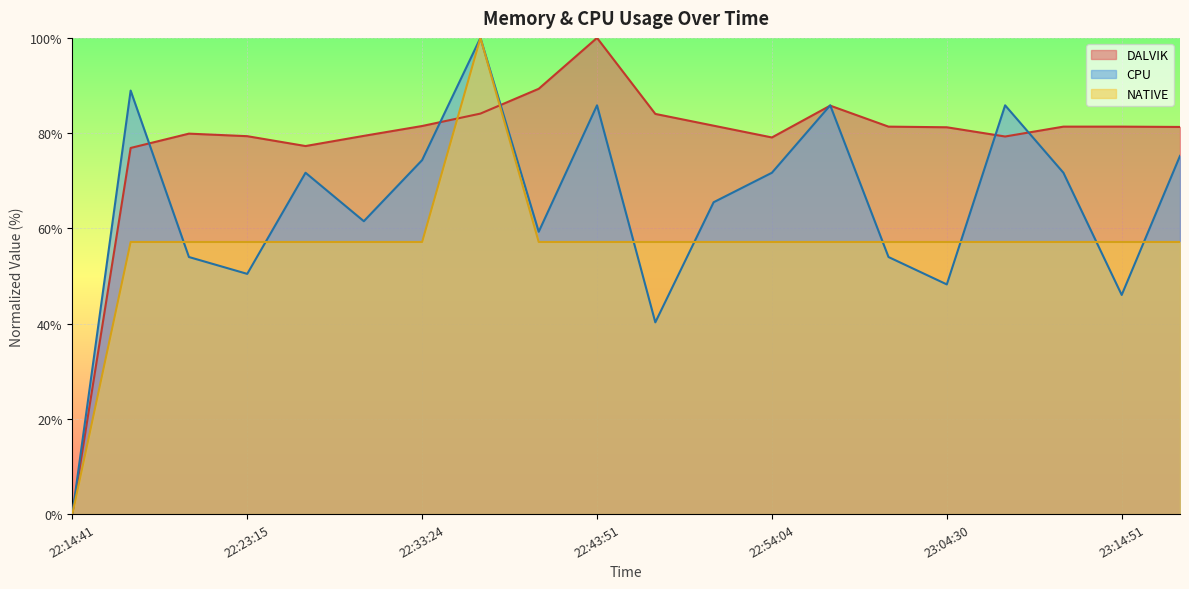

What are all the series names shown in the legend?

DALVIK, CPU, NATIVE